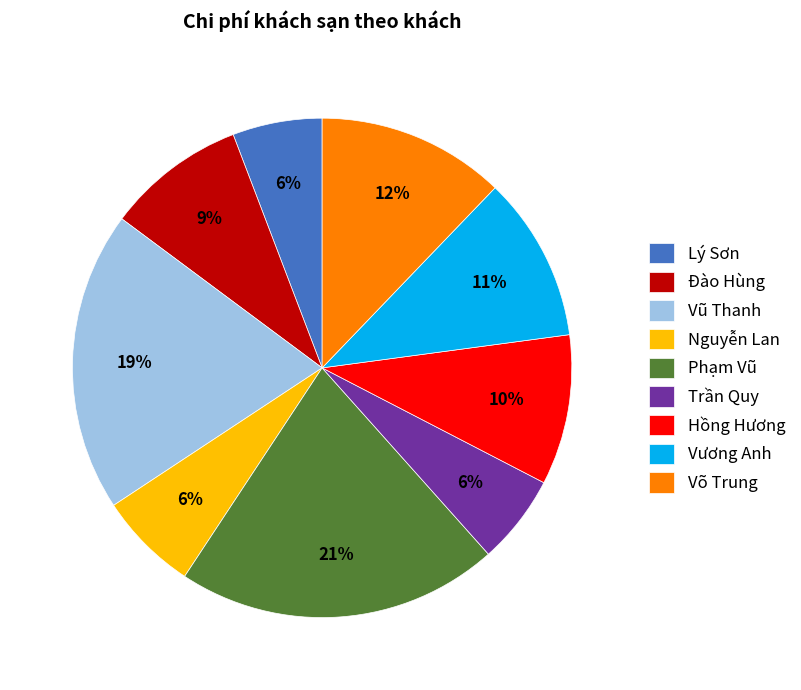

Is the sum of Vũ Thanh and Võ Trung greater than half?

No